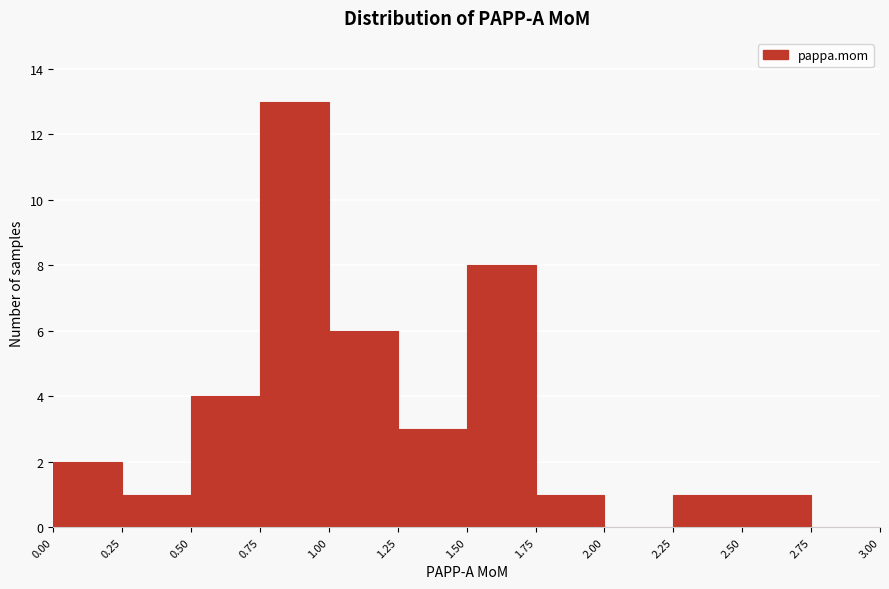

Reading left to right, transcribe this chart: for each bar, give the range it covers on the x-axis and its height. The values are not printed on the chart, so give them approximately, as read against the axis.

0.00 to 0.25: 2
0.25 to 0.50: 1
0.50 to 0.75: 4
0.75 to 1.00: 13
1.00 to 1.25: 6
1.25 to 1.50: 3
1.50 to 1.75: 8
1.75 to 2.00: 1
2.00 to 2.25: 0
2.25 to 2.50: 1
2.50 to 2.75: 1
2.75 to 3.00: 0